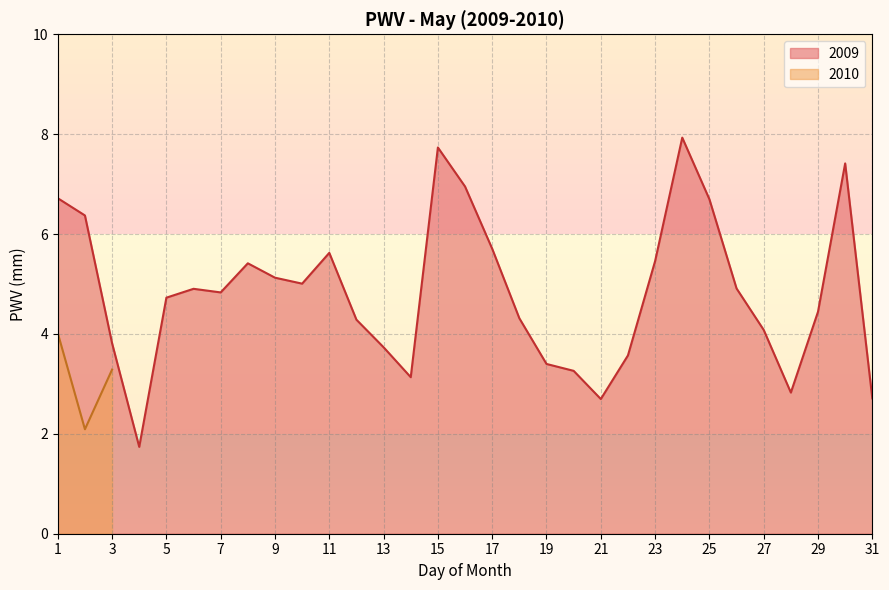

What is the sum of the values at 21 and 17?

8.4